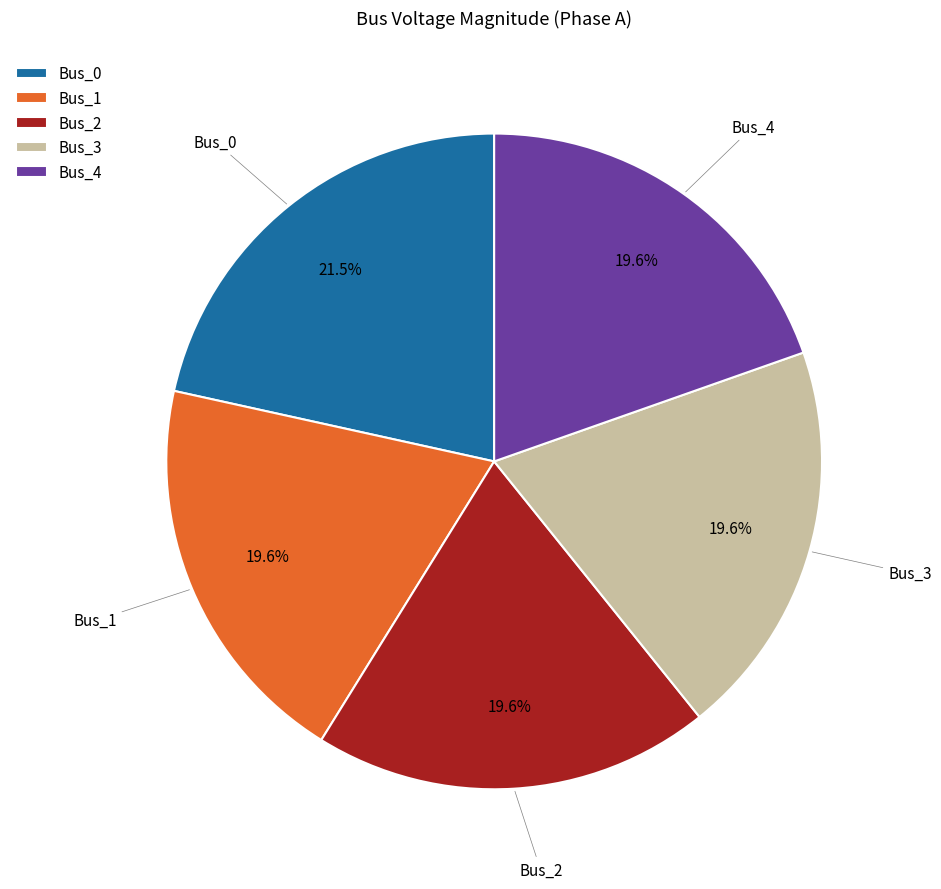

What is the largest slice in the pie chart?

Bus_0